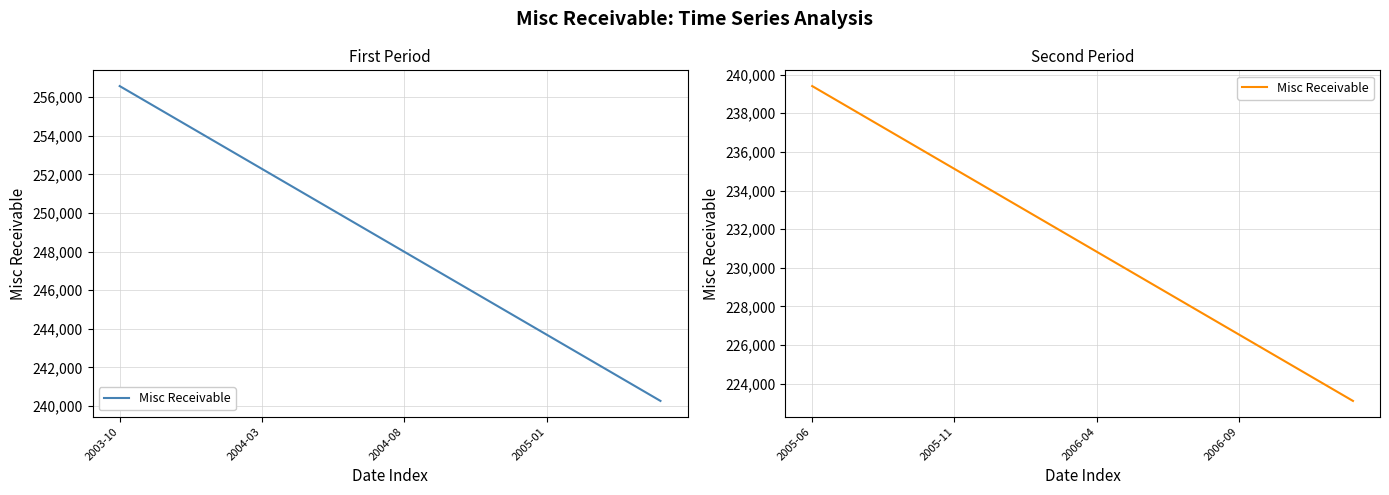

How many values exceed 231686?

10